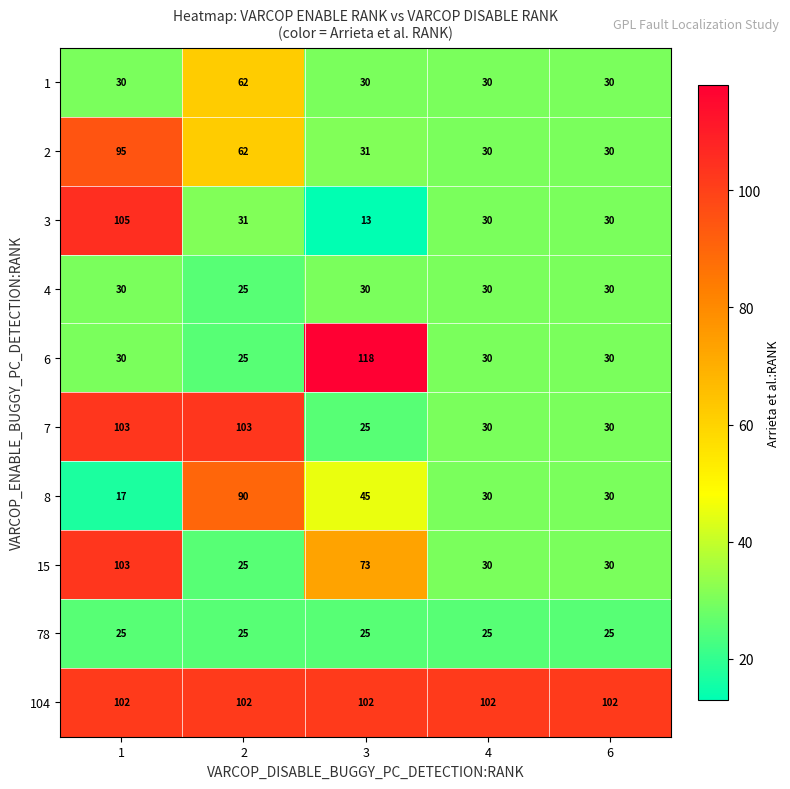

Which category has the lowest value across all series?

3